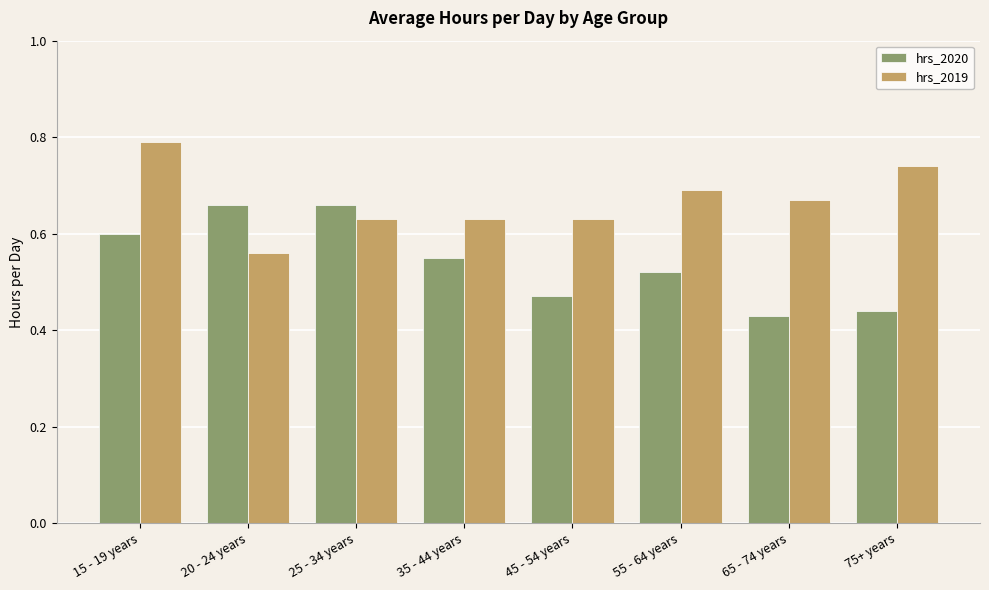

How many bars are there in total?

16